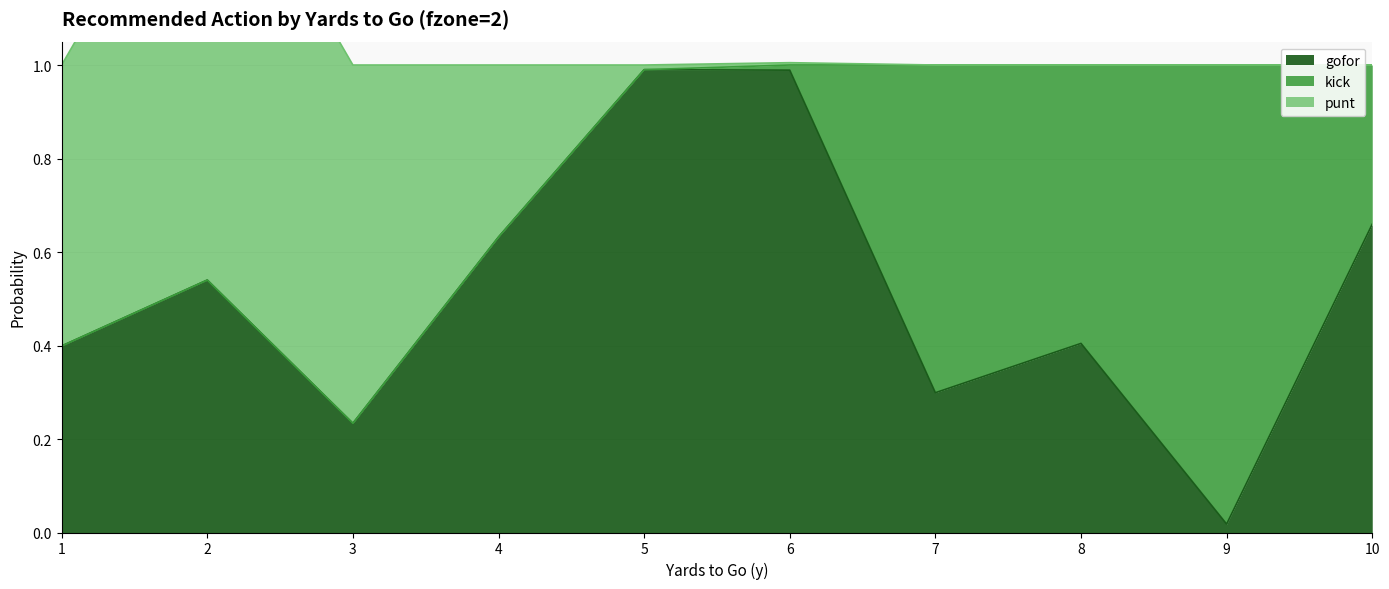

What is the difference between the punt values at 4 and 9?

0.4